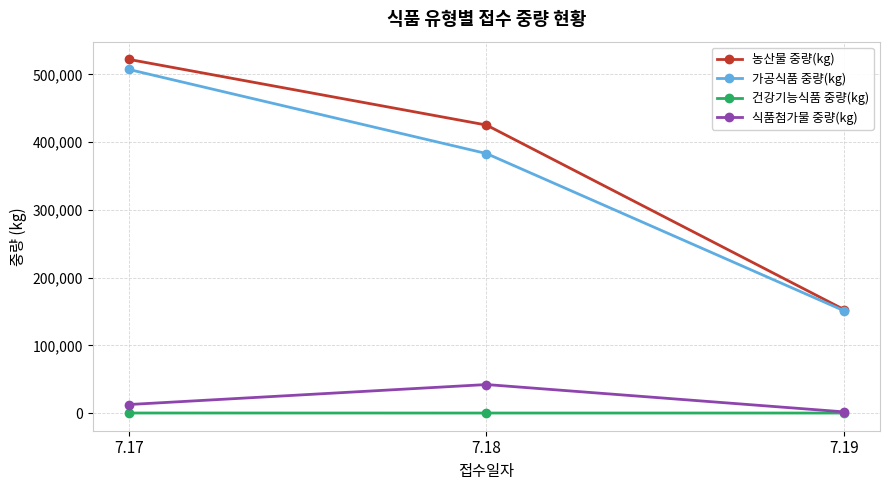

What is the sum of the 건강기능식품 중량(kg) values at 7.17 and 7.19?

40